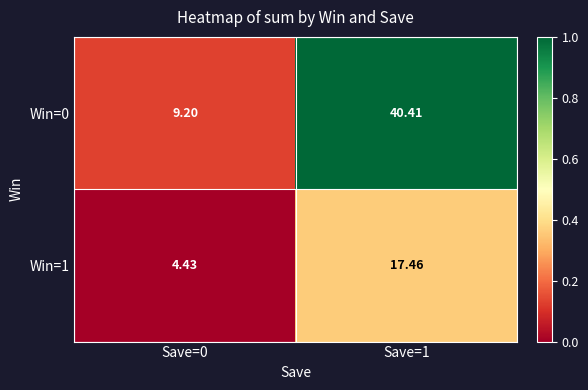

What is the maximum value shown in the chart?

40.4